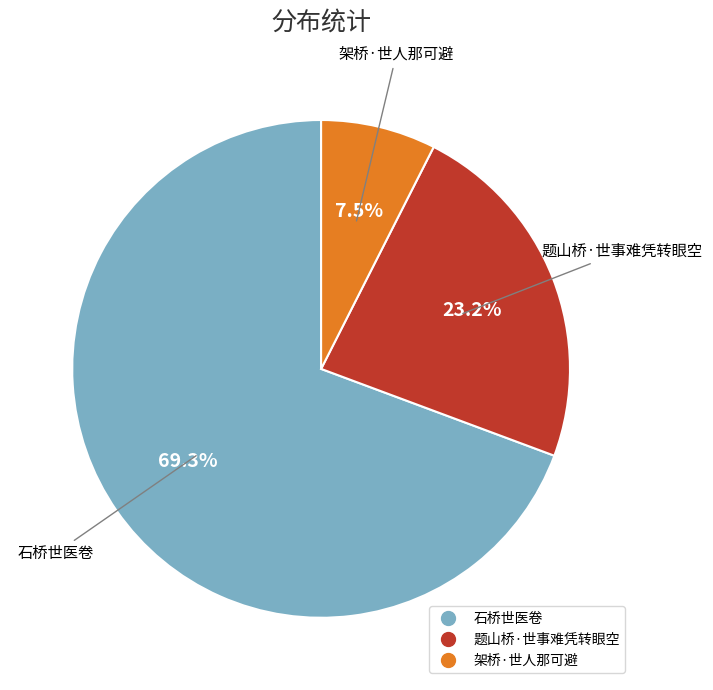

What percentage is NOT represented by 题山桥·世事难凭转眼空?

76.8%